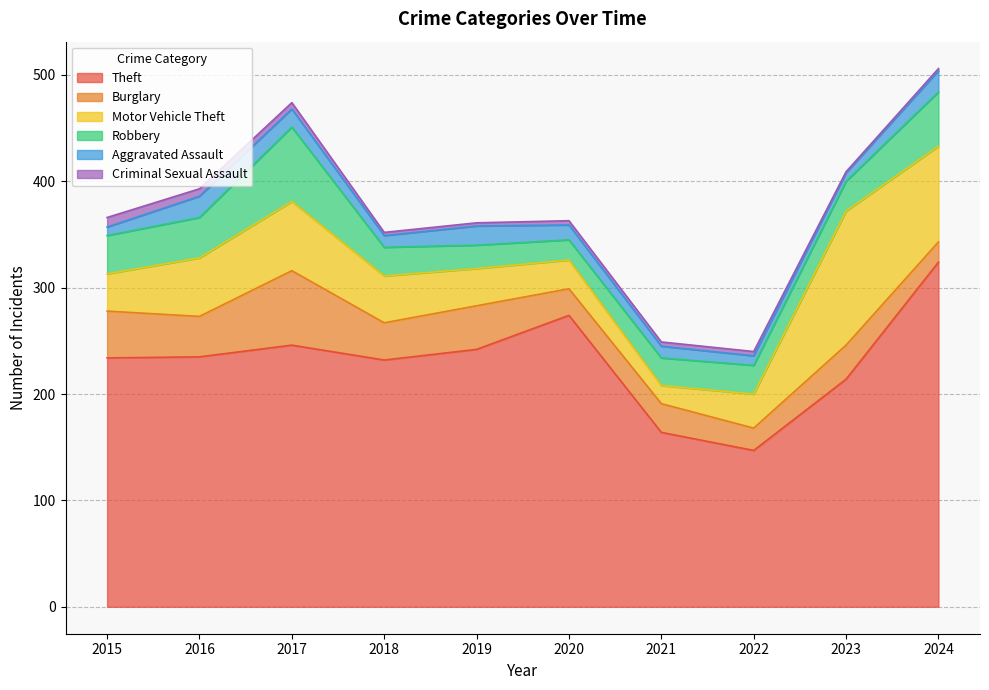

Reading right to left, list all the values displayed in this chart.

Theft: 324	214	147	164	274	242	232	246	235	234
Burglary: 19	32	21	27	25	41	35	70	38	44
Motor Vehicle Theft: 90	126	32	17	27	35	44	65	55	35
Robbery: 51	28	27	26	19	22	27	70	38	36
Aggravated Assault: 20	8	9	11	14	18	11	17	20	8
Criminal Sexual Assault: 2	1	4	4	4	3	3	6	7	9